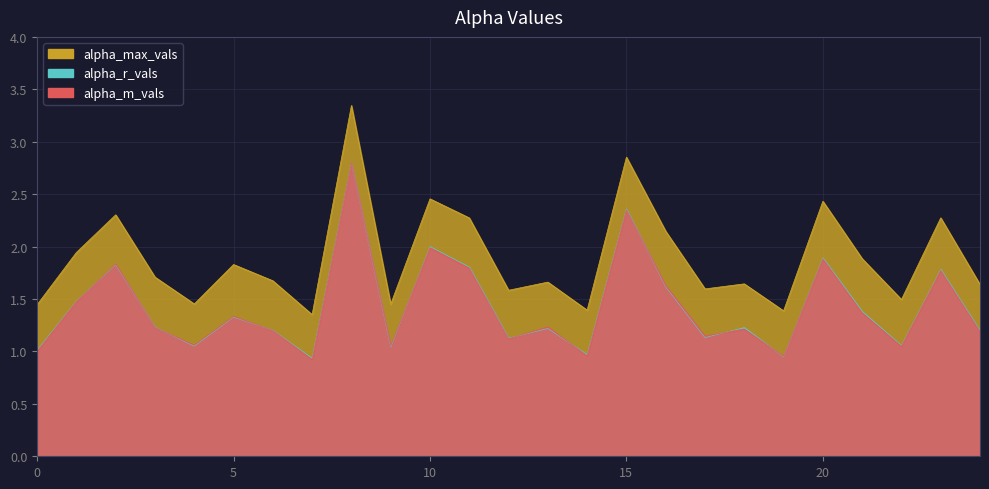

Where is the first local minimum for alpha_m_vals?

4